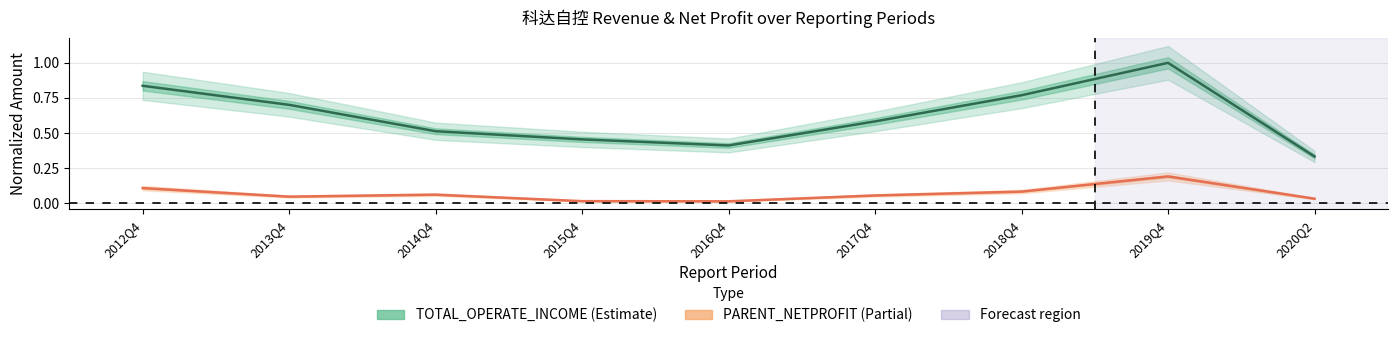

True or false: TOTAL_OPERATE_INCOME (Estimate) has a value of 0.4 at 2020Q2.

False